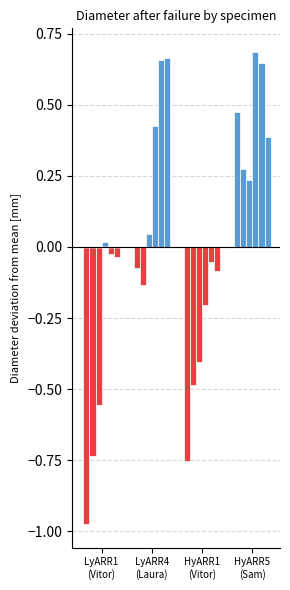

How many series are shown in this chart?

1